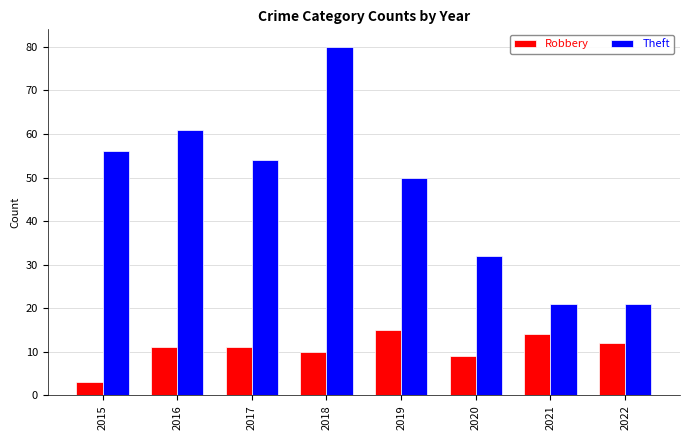

Read the Robbery value at 2022.

12